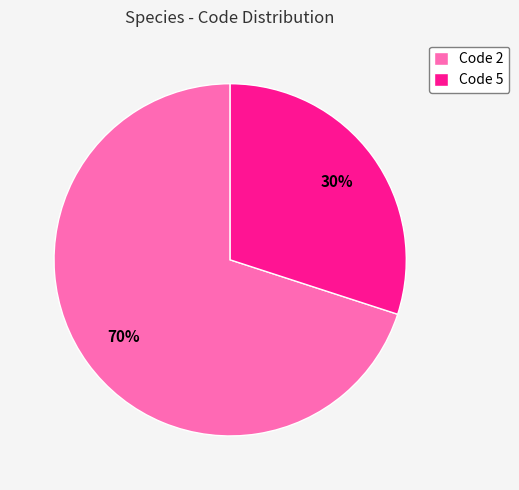

Count the number of slices in the pie.

2